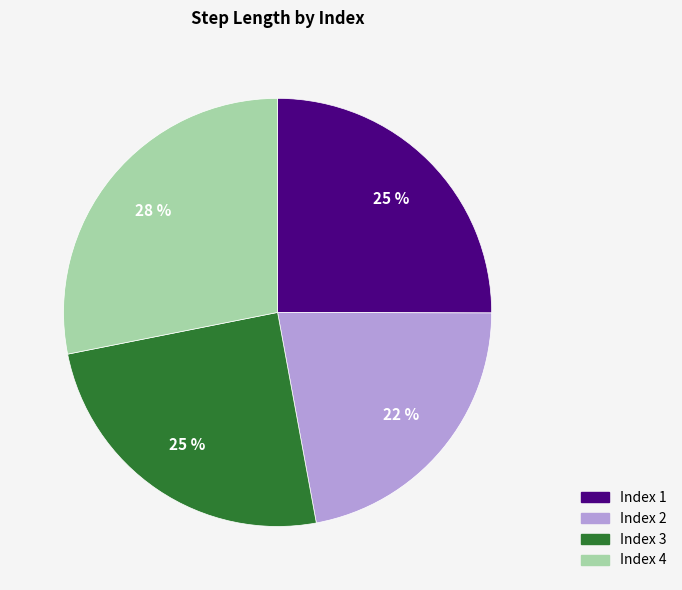

Does any single category account for the majority?

No